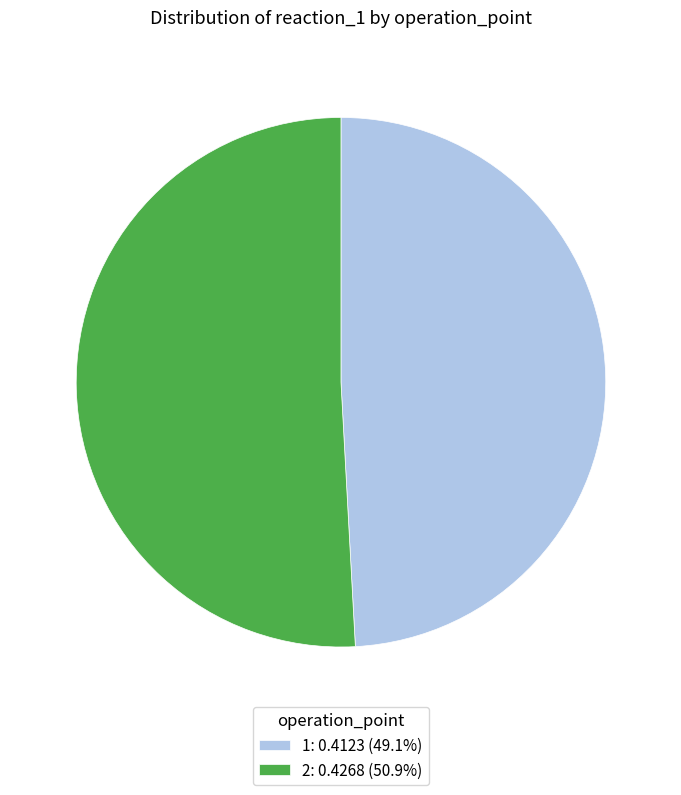

The 2 slice represents 39% of the pie. True or false?

False